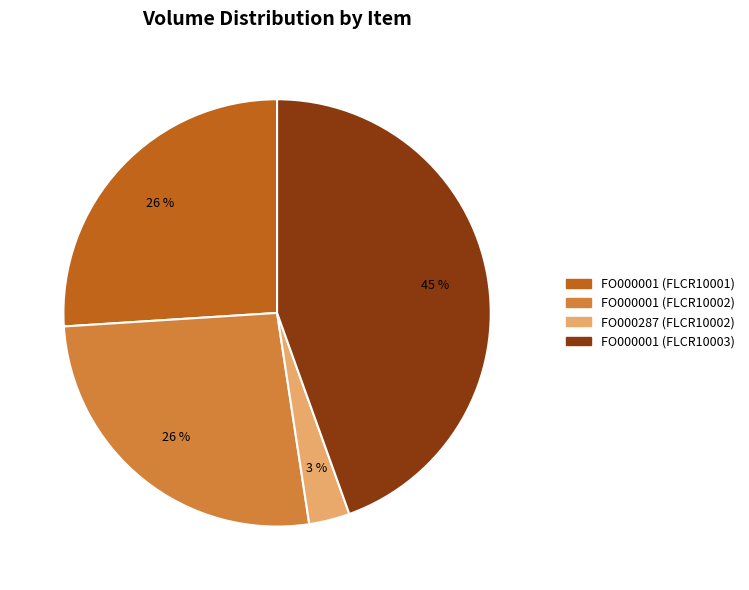

Does any single category account for the majority?

No